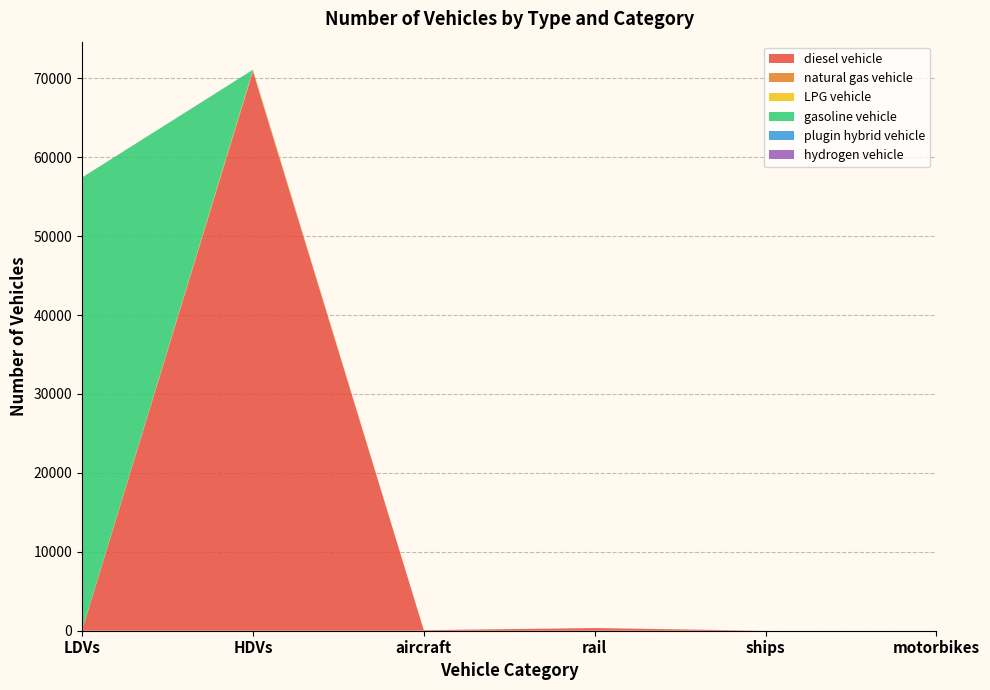

Reading right to left, list all the values displayed in this chart.

diesel vehicle: 0	0	335	70	70866	0
natural gas vehicle: 0	0	0	0	184	58
LPG vehicle: 0	0	0	0	38	3
gasoline vehicle: 0	0	0	0	0	57376
plugin hybrid vehicle: 0	0	0	0	6	0
hydrogen vehicle: 0	0	0	0	0	0